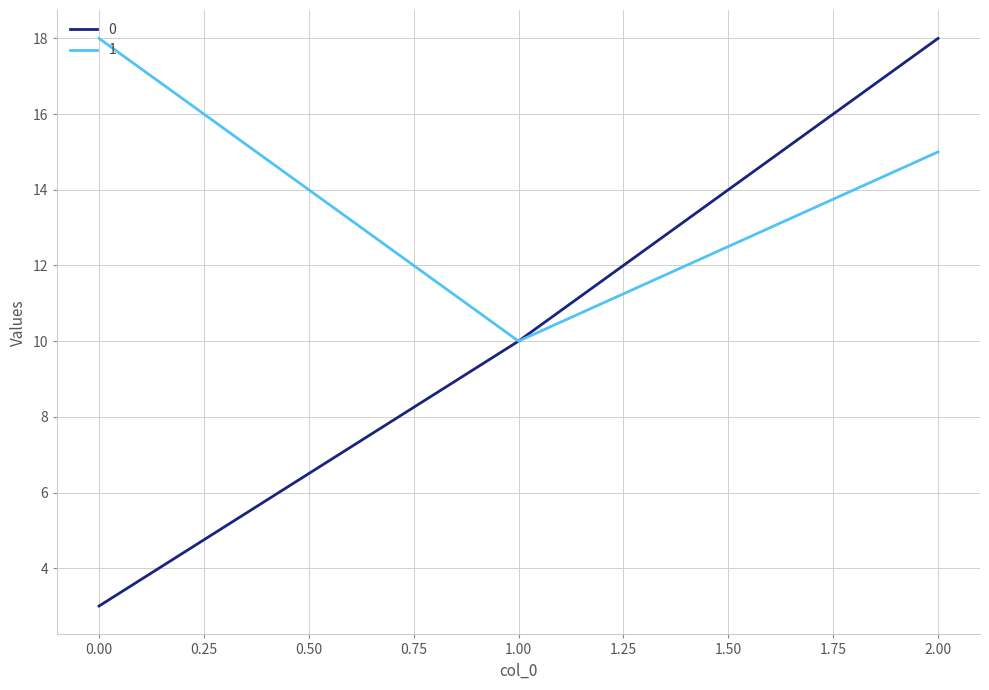

Rank the series at 2.00 from lowest to highest value.

1, 0